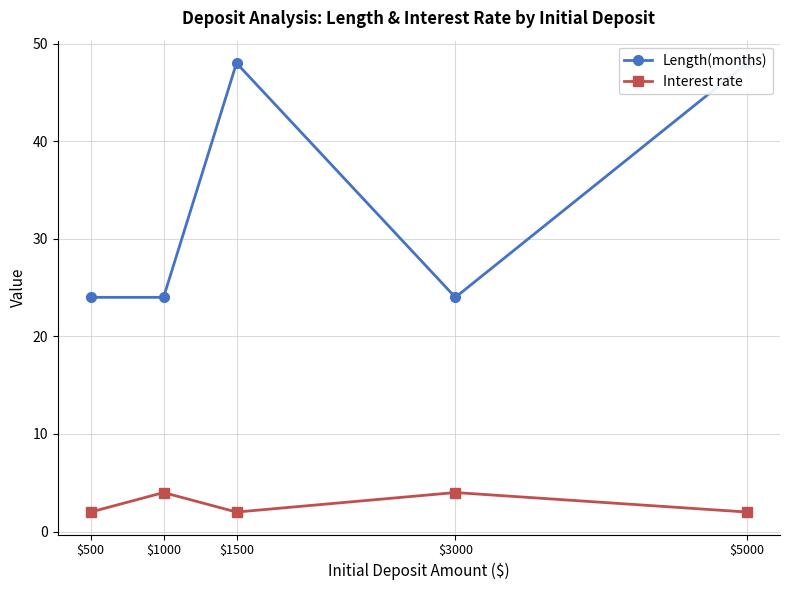

In Length(months), how many points are higher than both neighbors (excluding endpoints)?

1